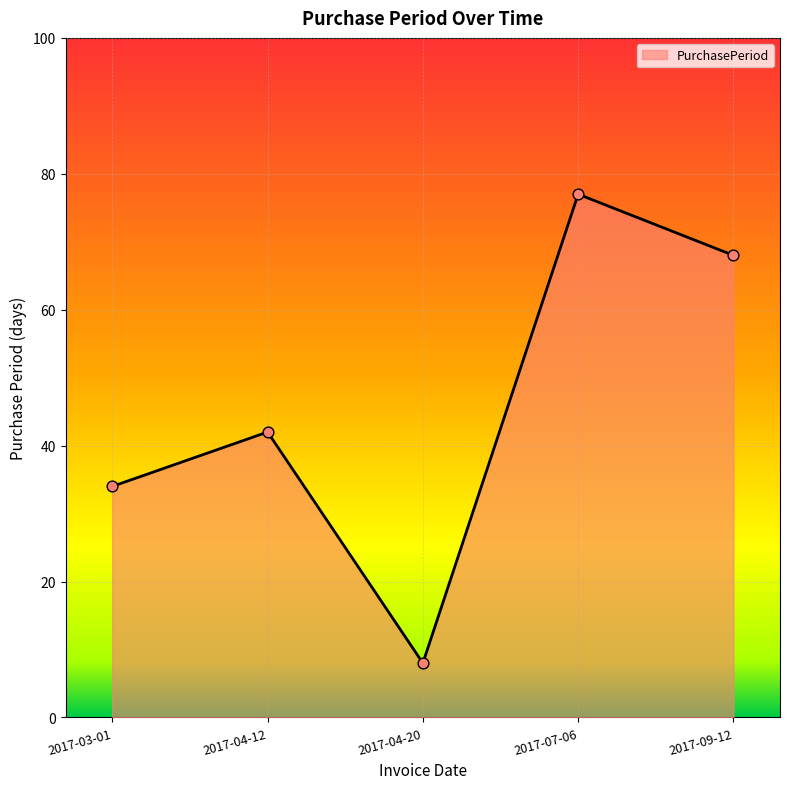

Approximately how many times larger is the value at 2017-04-12 compared to 2017-09-12?

0.6